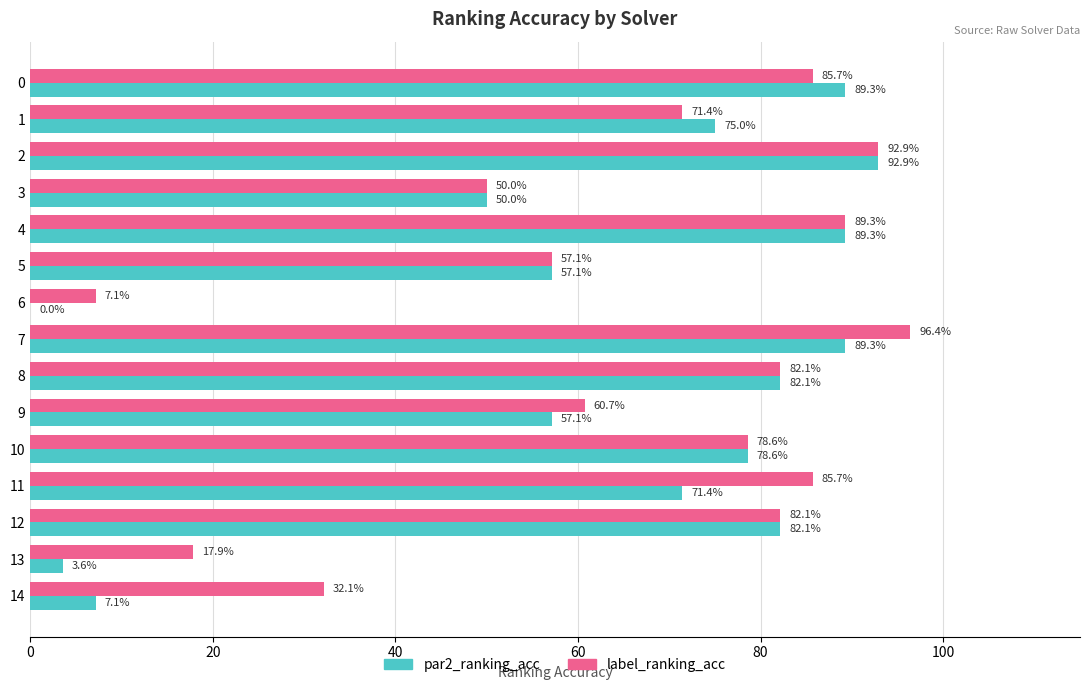

Which series changed the most between 5 and 11?

label_ranking_acc